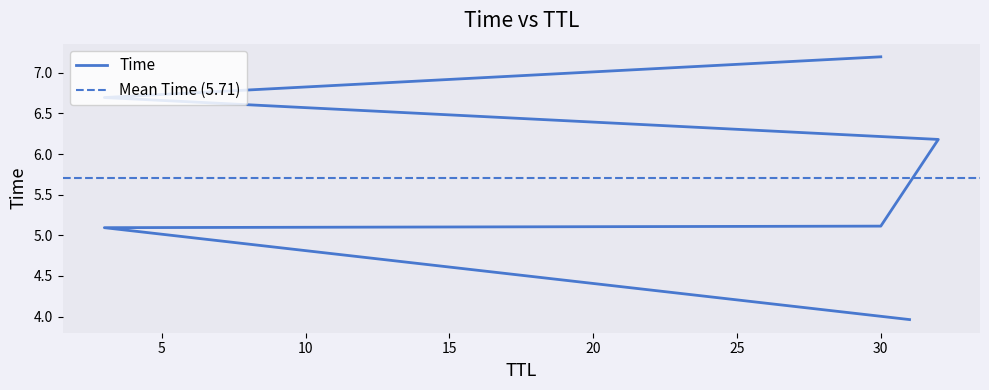

How many data points does each series have?

6